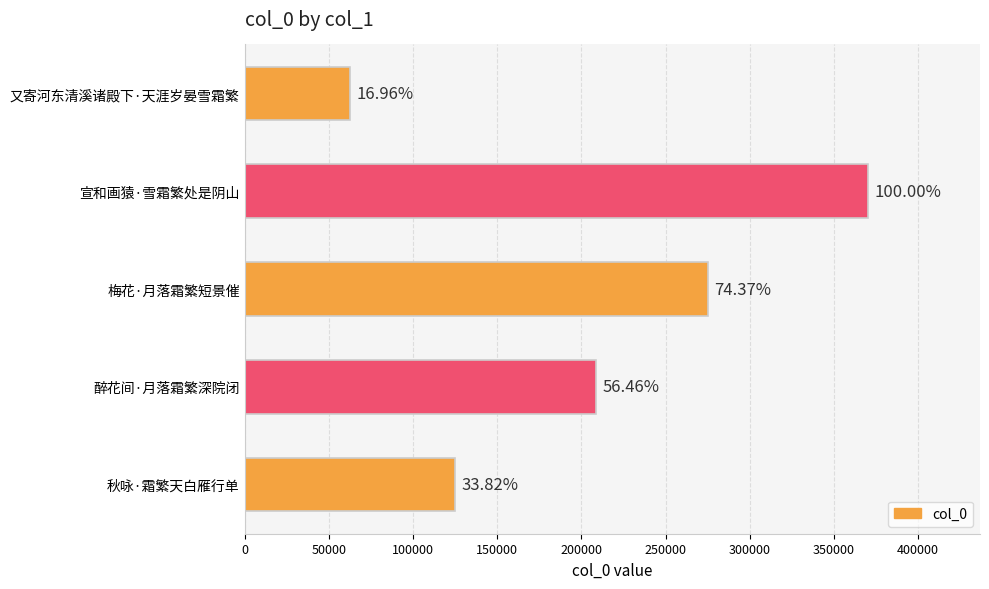

How many bars are there in total?

5